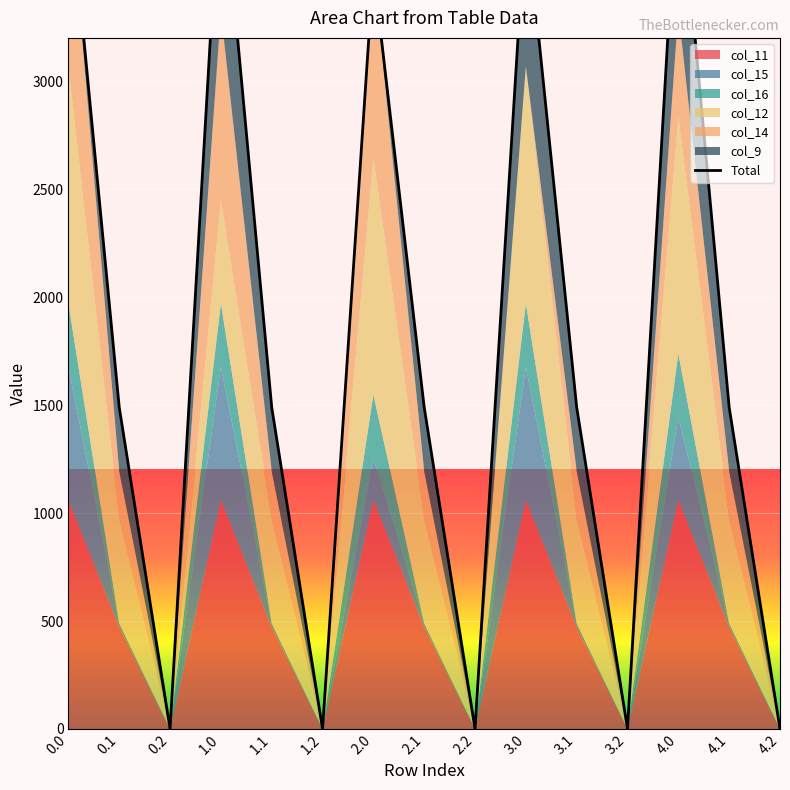

How many values are below 1489?

5